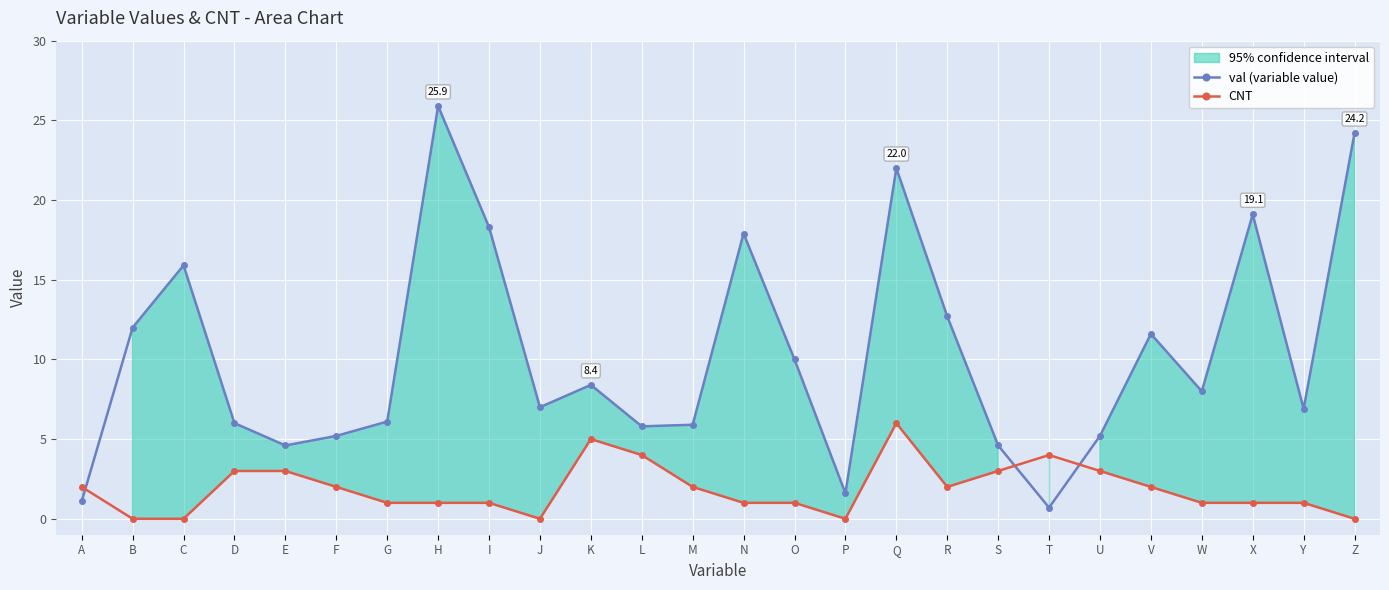

True or false: CNT and val (variable value) cross at least once.

True